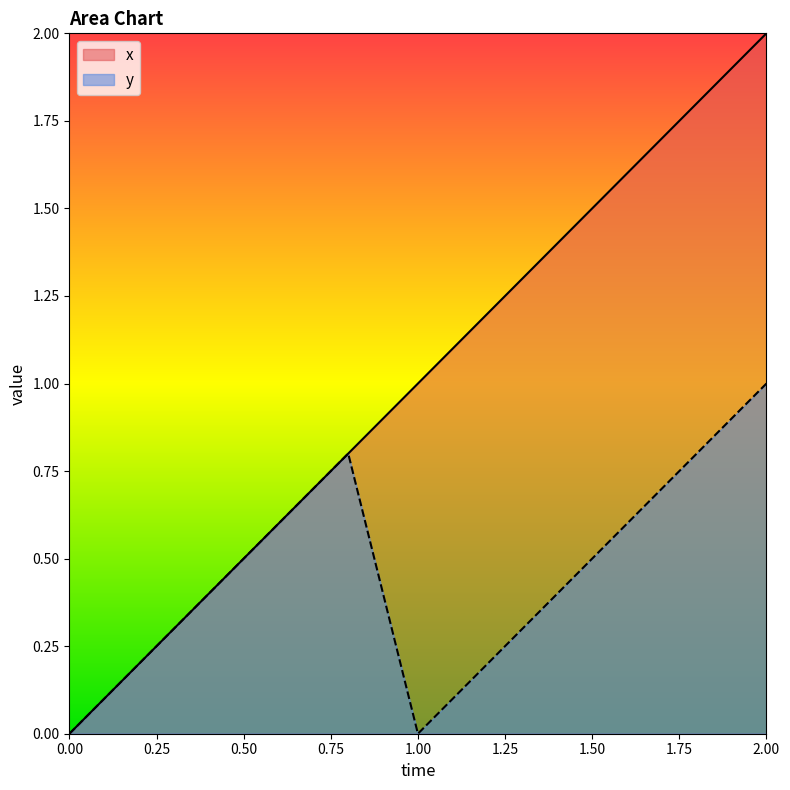

Reading left to right, list all the values displayed in this chart.

x: 0=0.0	0.2=0.2	0.4=0.4	0.6=0.6	0.8=0.8	1=1.0	1.2=1.2	1.4=1.4	1.6=1.6	1.8=1.8	2=2.0
y: 0=0.0	0.2=0.2	0.4=0.4	0.6=0.6	0.8=0.8	1=0.0	1.2=0.2	1.4=0.4	1.6=0.6	1.8=0.8	2=1.0